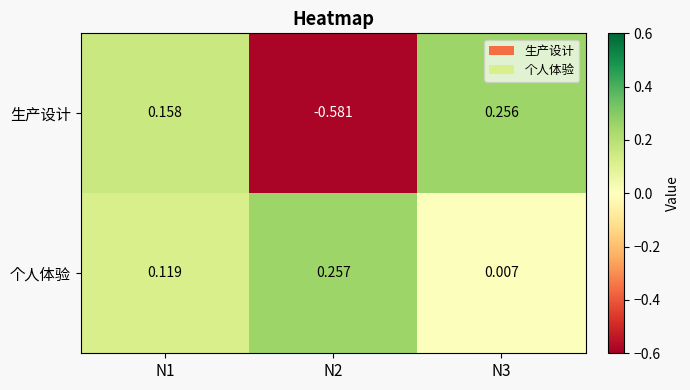

Which series has the largest total across all categories?

个人体验